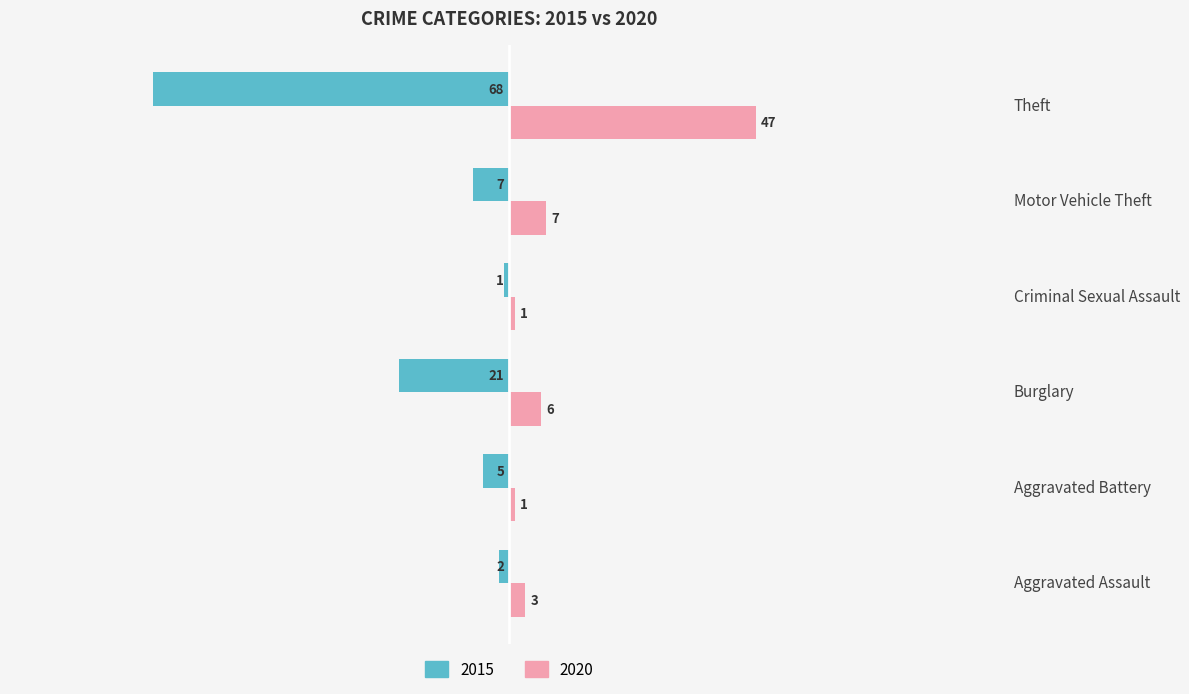

Is it true that 2015 equals -96 at Theft?

False